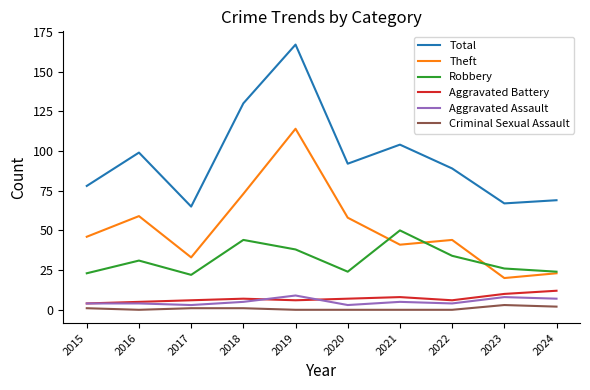

What is the maximum value for Total?

167